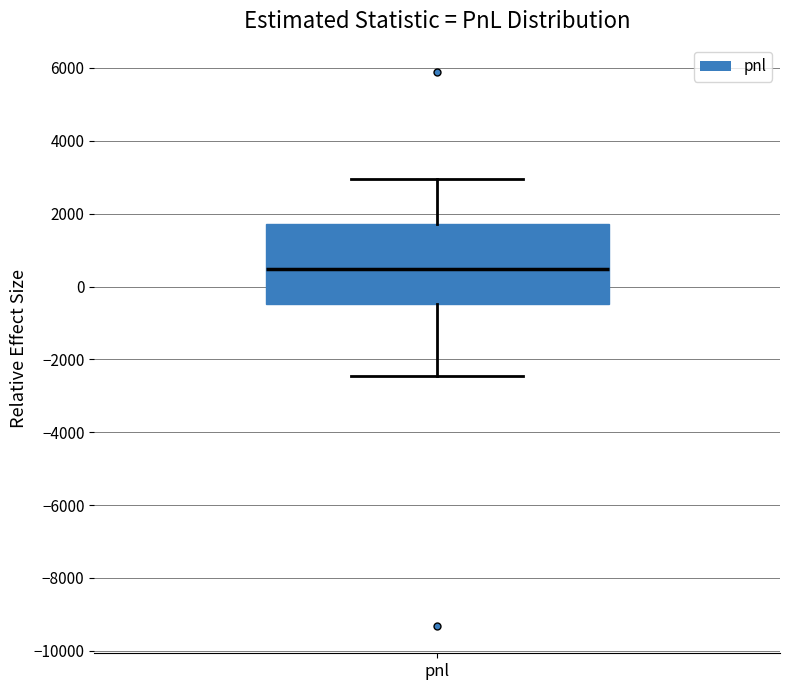

Where is the lower edge of the box for pnl on the y-axis? The values are not printed on the chart, so give them approximately, as read against the axis.

-400